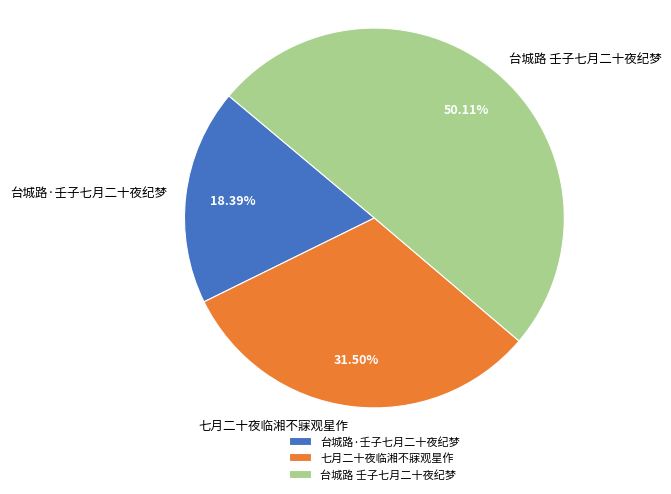

Approximately how many times larger is the value at 台城路 壬子七月二十夜纪梦 compared to 七月二十夜临湘不寐观星作?

1.6